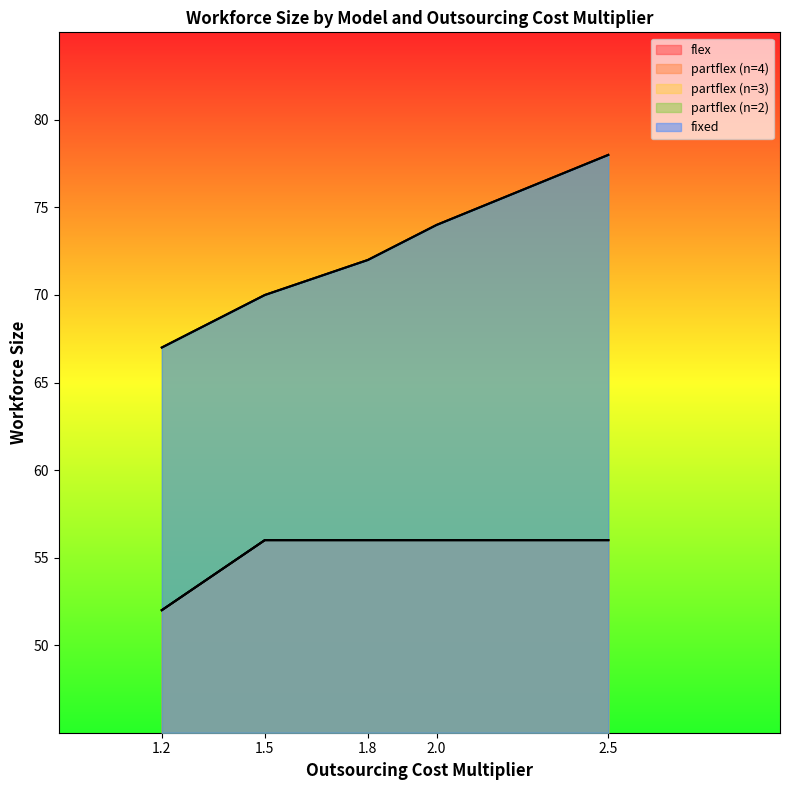

Which series has the largest range (max minus min)?

partflex_2